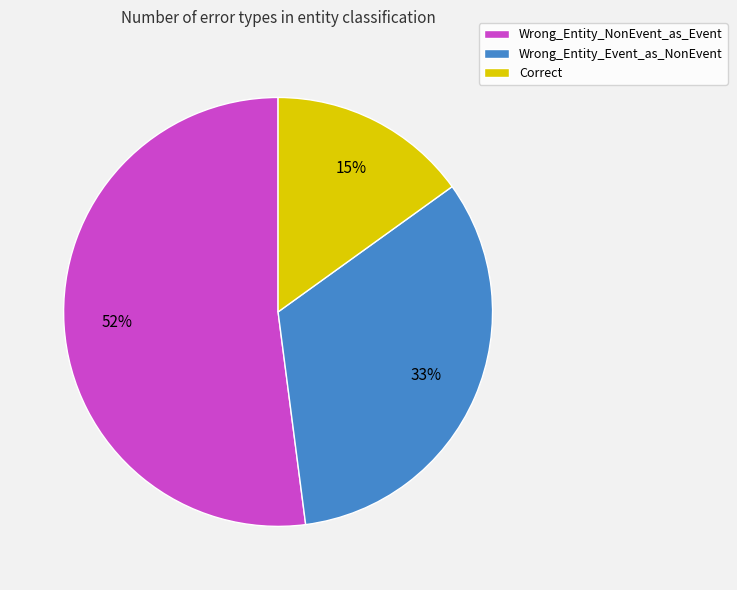

Is the sum of Wrong_Entity_Event_as_NonEvent and Wrong_Entity_NonEvent_as_Event greater than half?

Yes